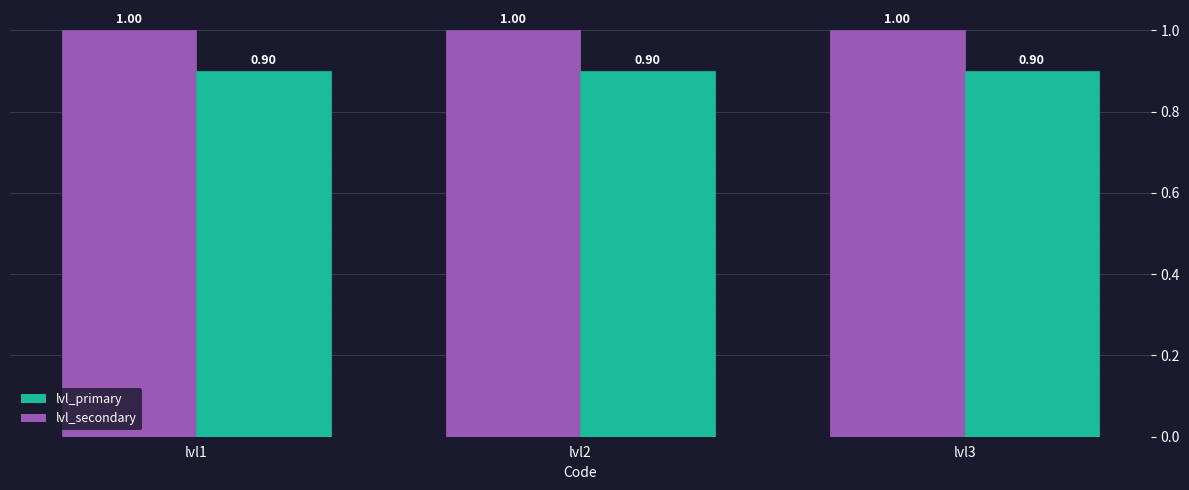

What is the value of the lvl_primary bar at the 1st from the left?

1.0